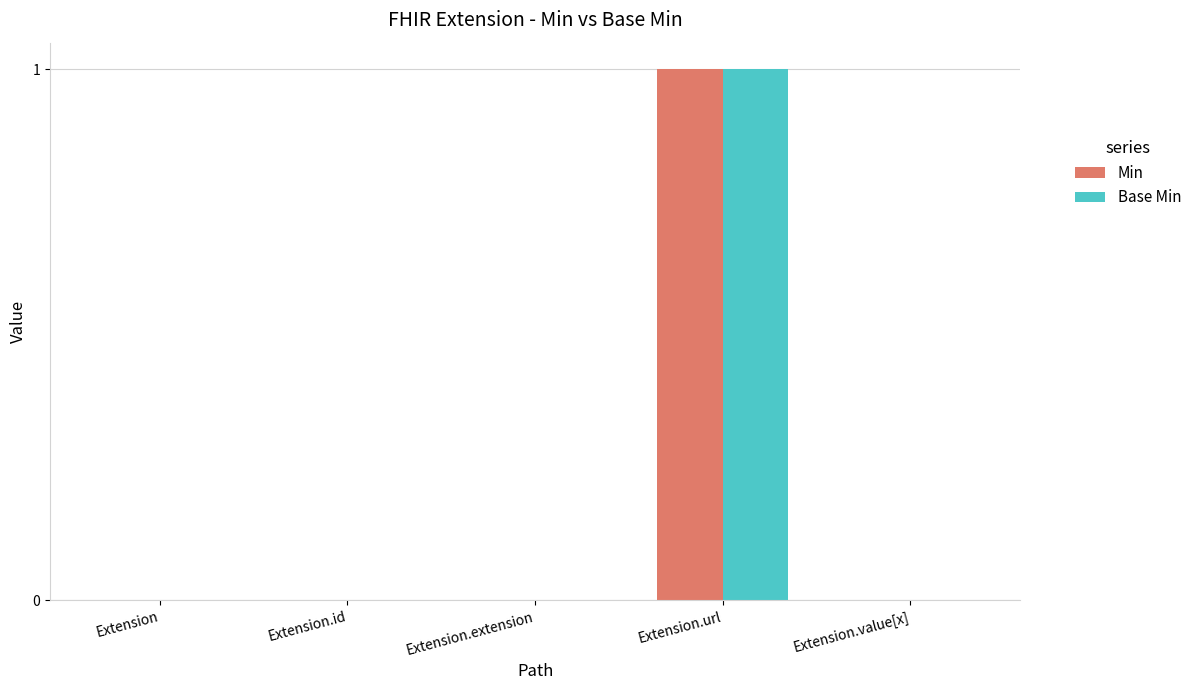

Which label corresponds to the largest value in the chart?

Extension.url